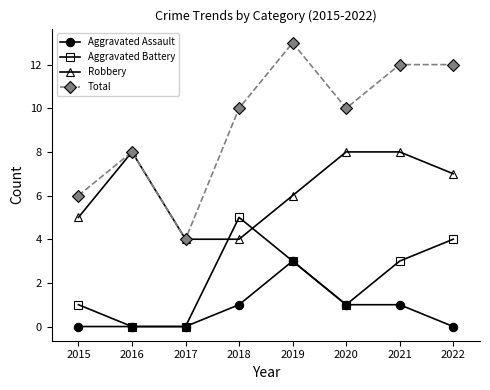

How many interior local valleys does the Total series have?

2